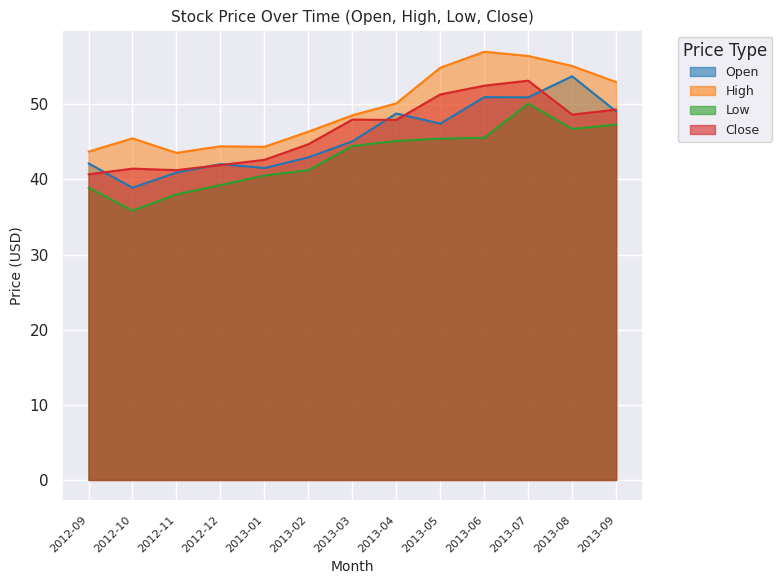

Between 2012-11 and 2013-08, which is larger?

2013-08